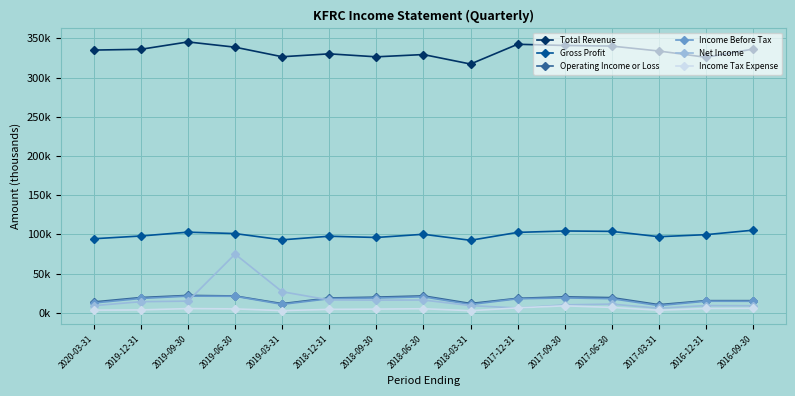

Is it true that Total Revenue equals 486.6 at 2019-06-30?

False